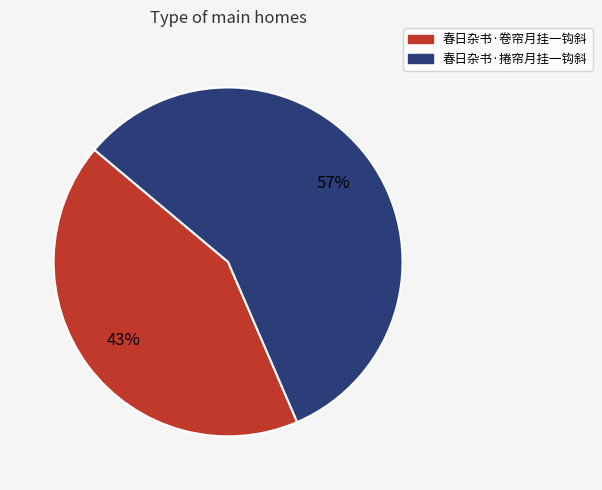

Approximately how many times larger is the value at 春日杂书·捲帘月挂一钩斜 compared to 春日杂书·卷帘月挂一钩斜?

1.3